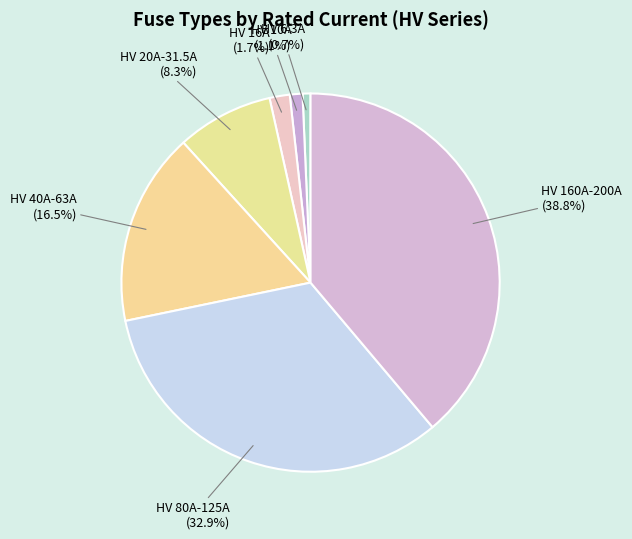

Which slice is the largest?

HV 160A-200A